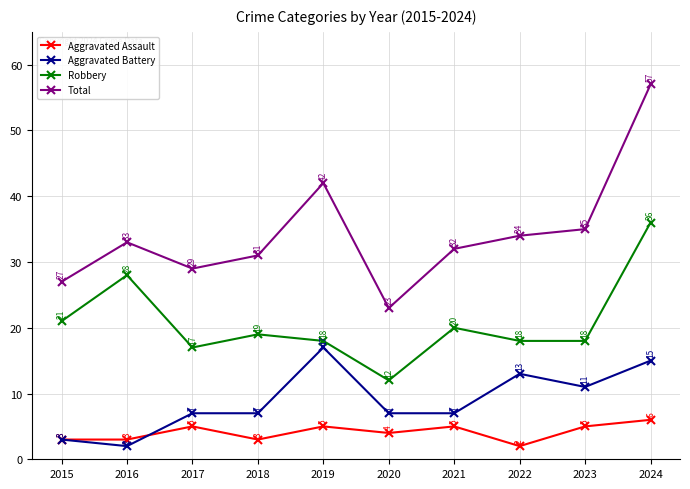

Is the value of Aggravated Battery at 2017 greater than the value of Aggravated Assault at 2023?

Yes